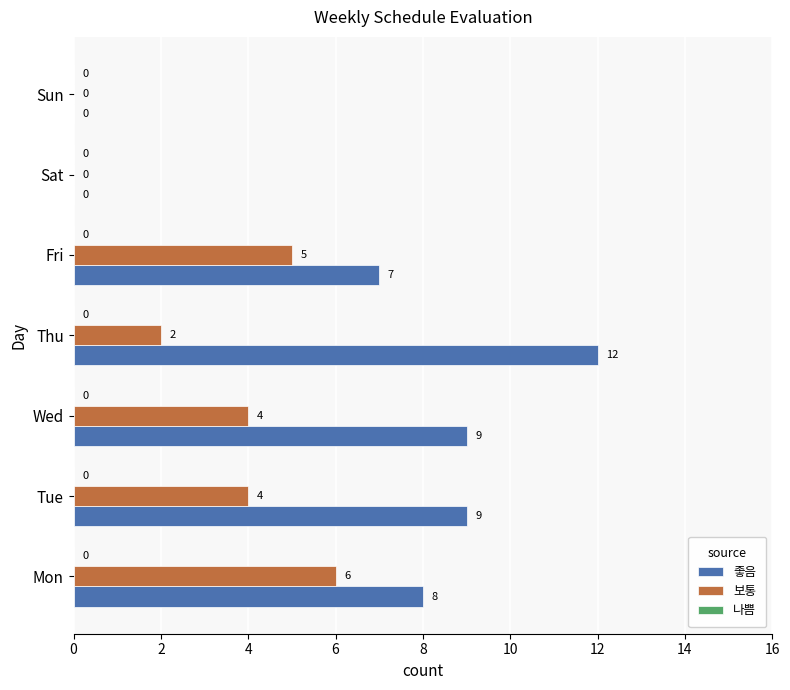

Which series has the largest range (max minus min)?

좋음